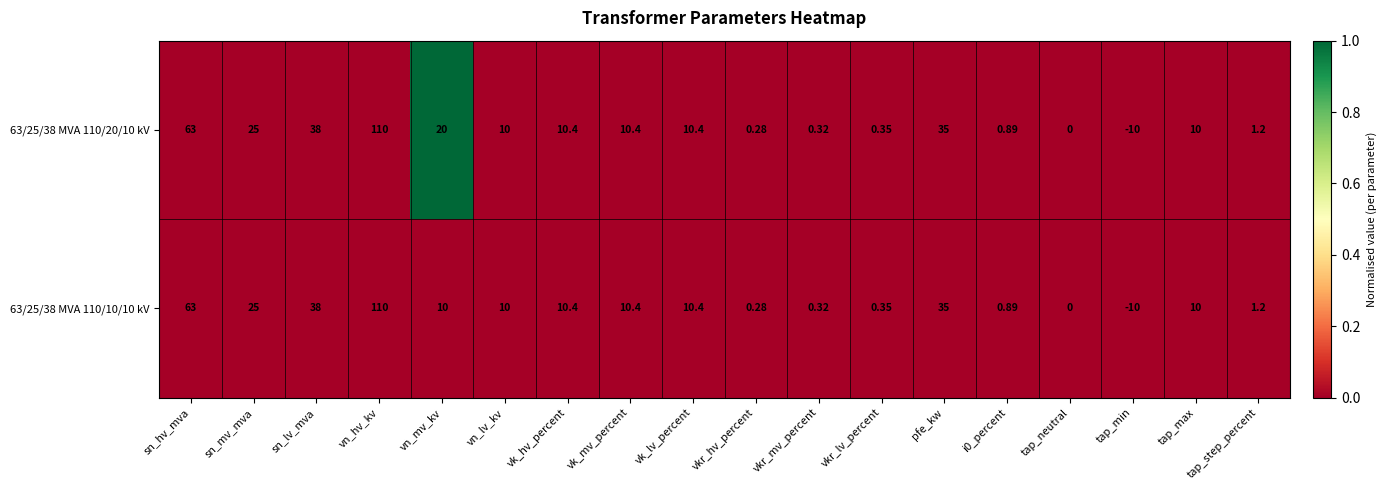

Which label corresponds to the largest value in the chart?

vn_hv_kv